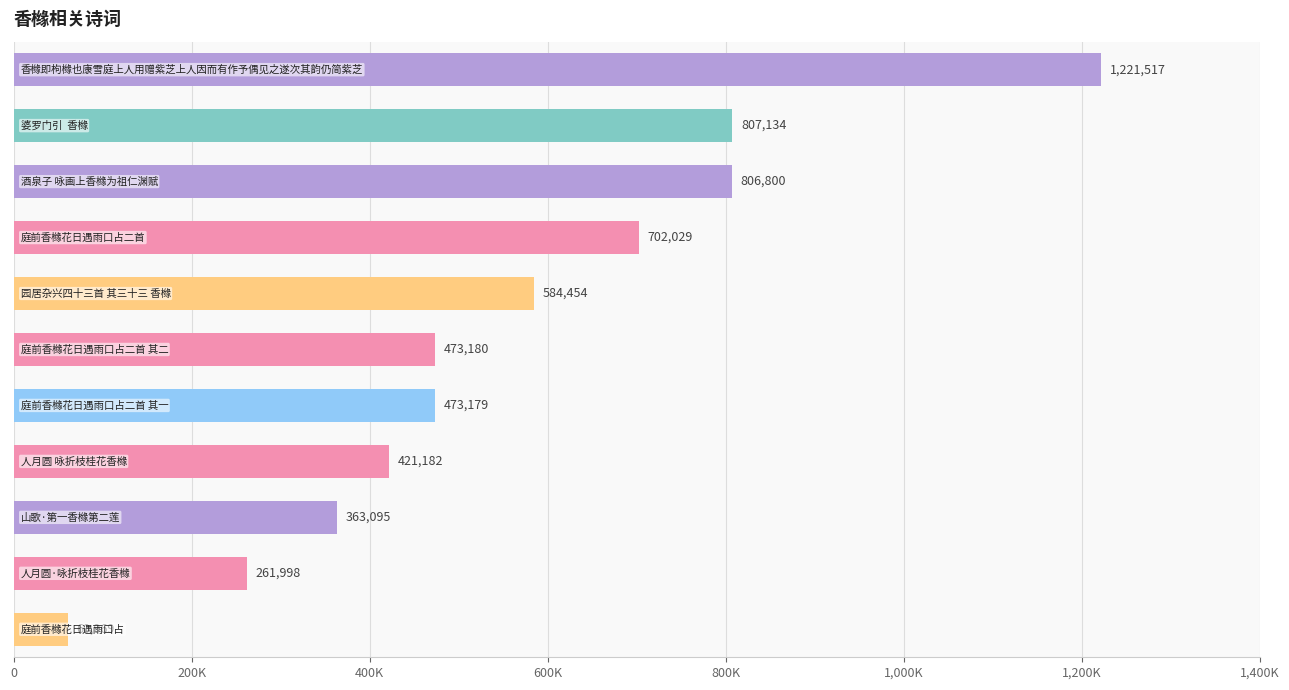

Does the chart contain stacked bars?

No